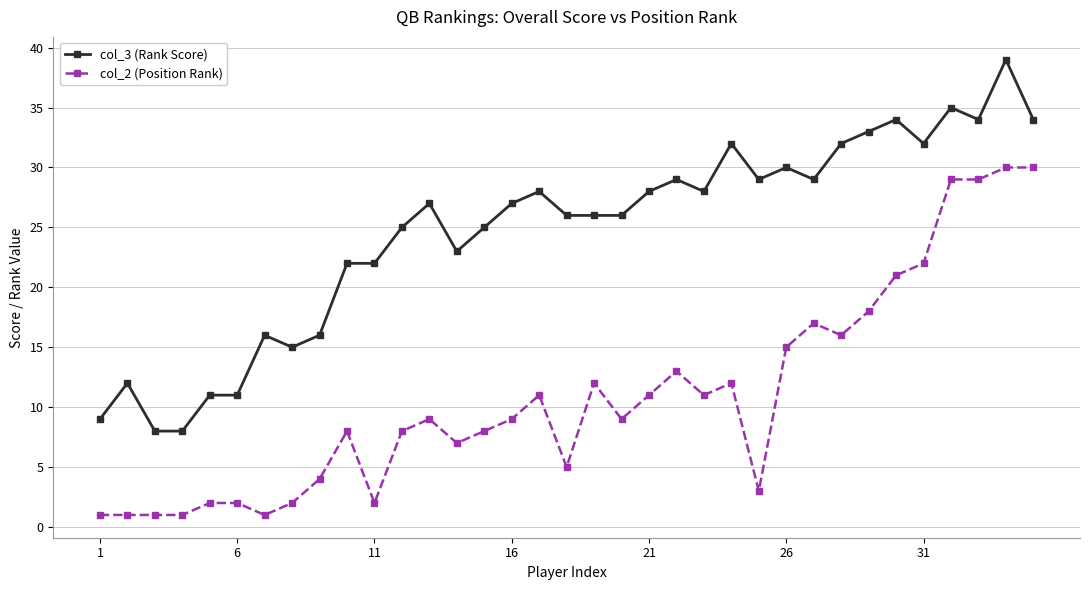

True or false: col_2 (Position Rank) and col_3 (Rank Score) intersect in this chart.

False